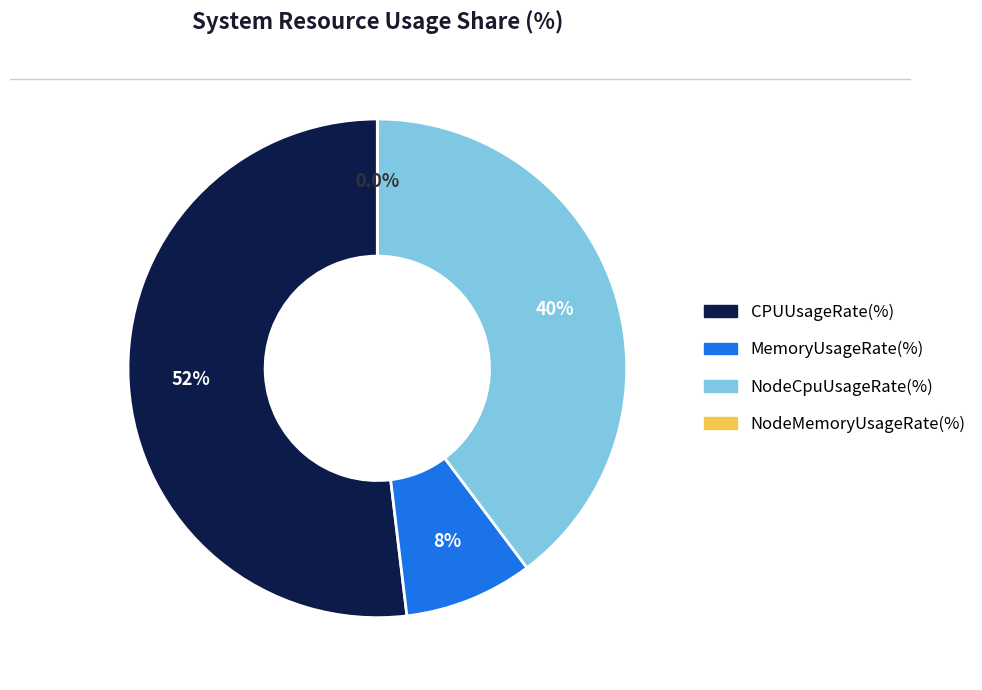

To the nearest percent, what is the difference between the largest and smallest slice percentages?

52%